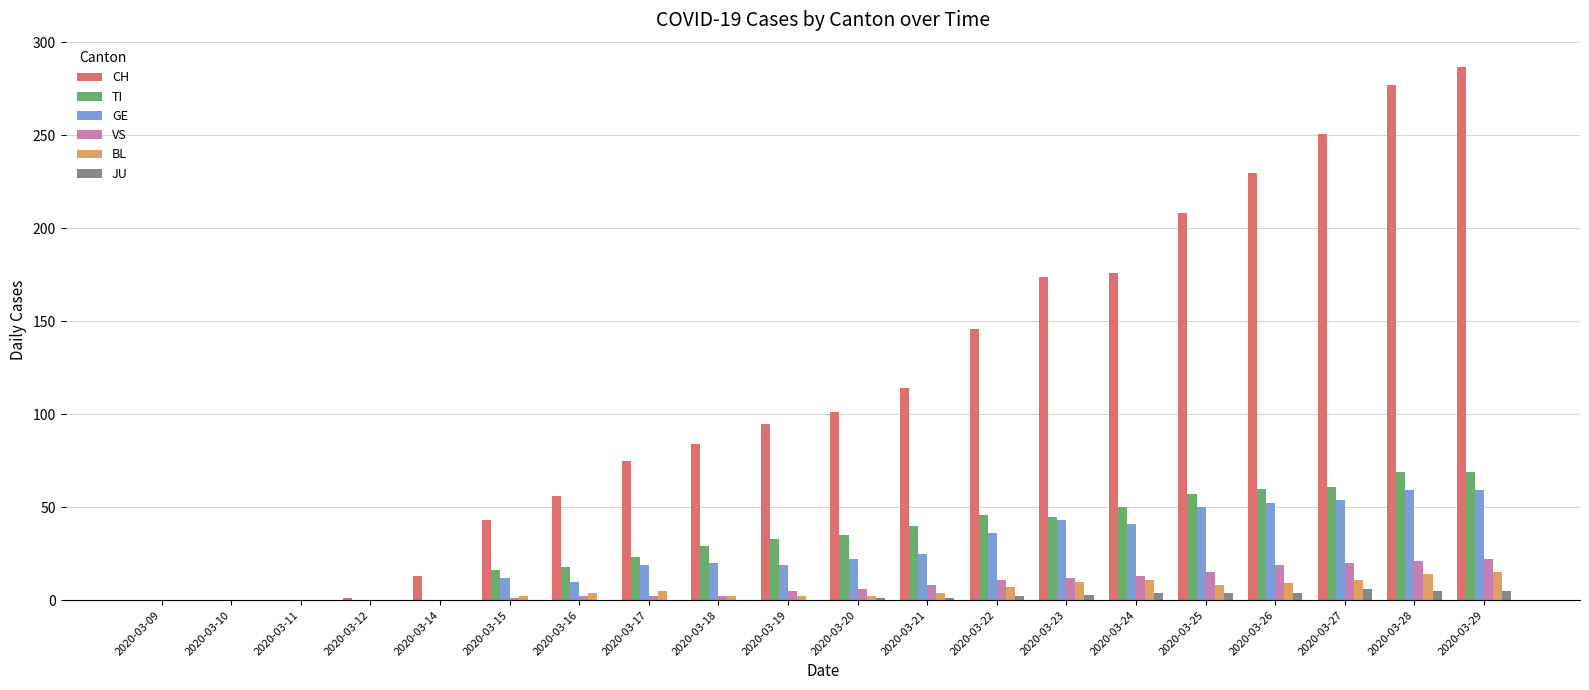

How many groups of bars are there?

20